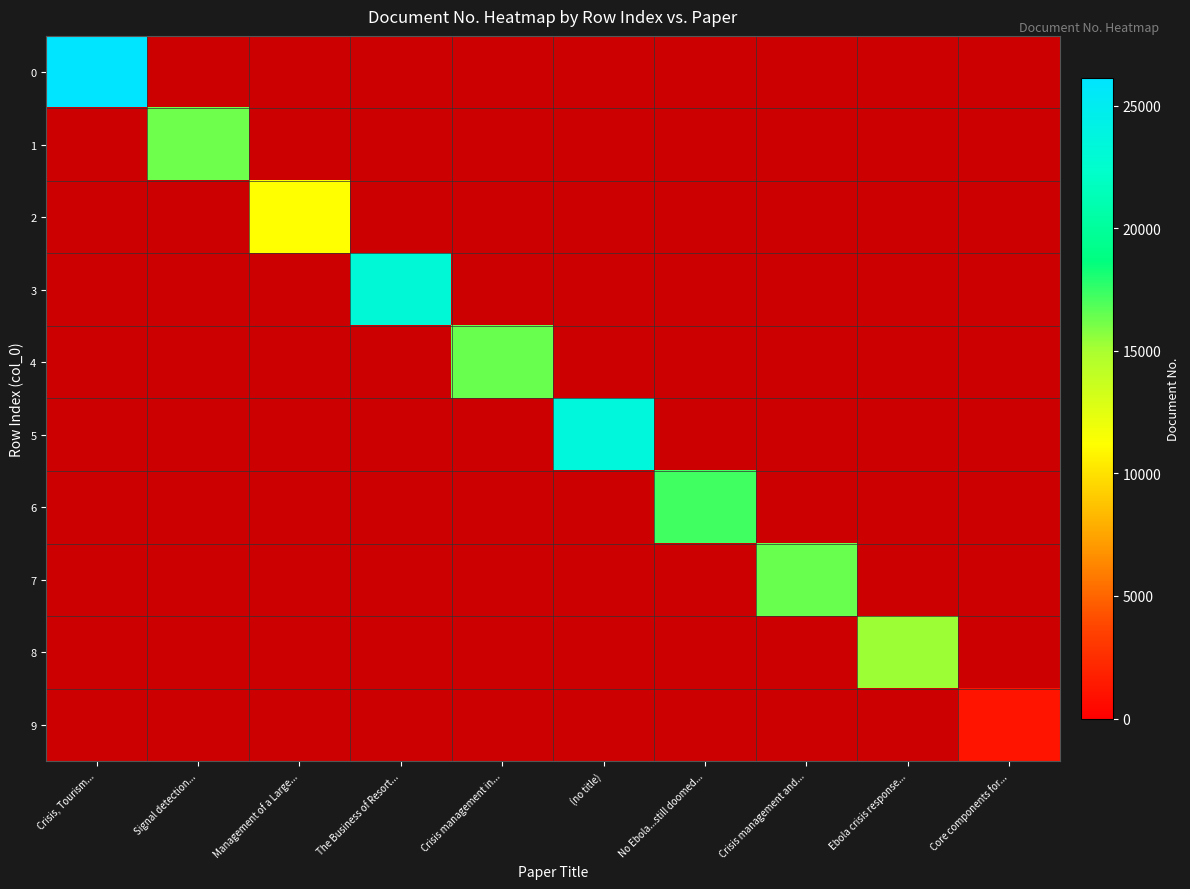

What is the minimum value shown in the chart?

1155.0